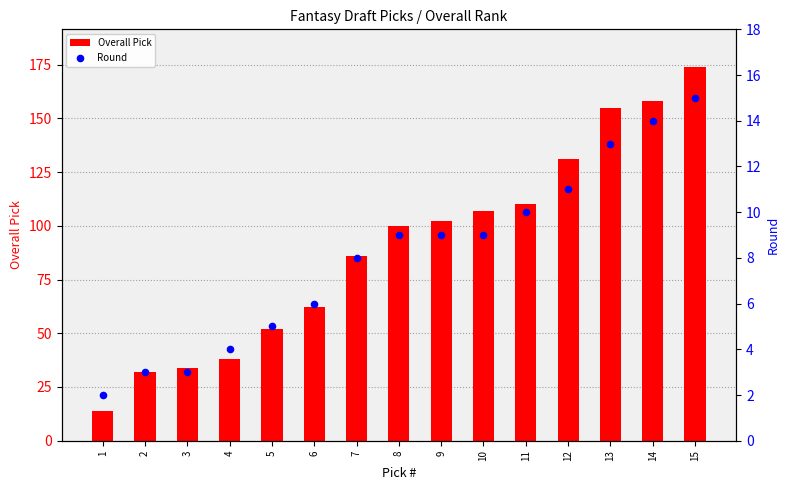

What is the total value across all series at 15?

189